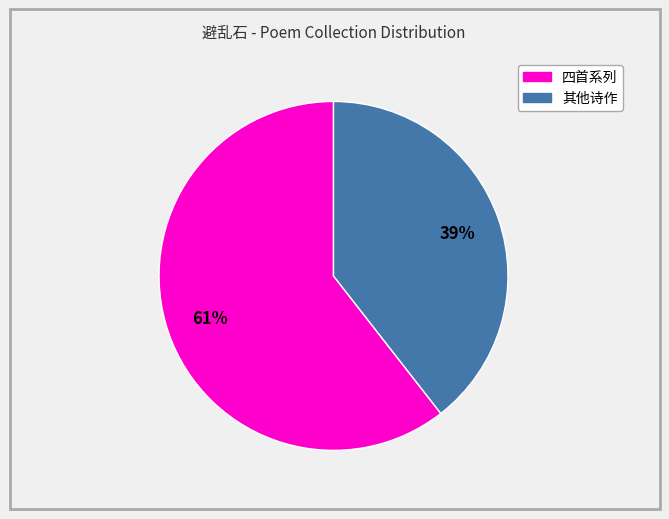

Is there any slice that represents more than half of the pie?

Yes